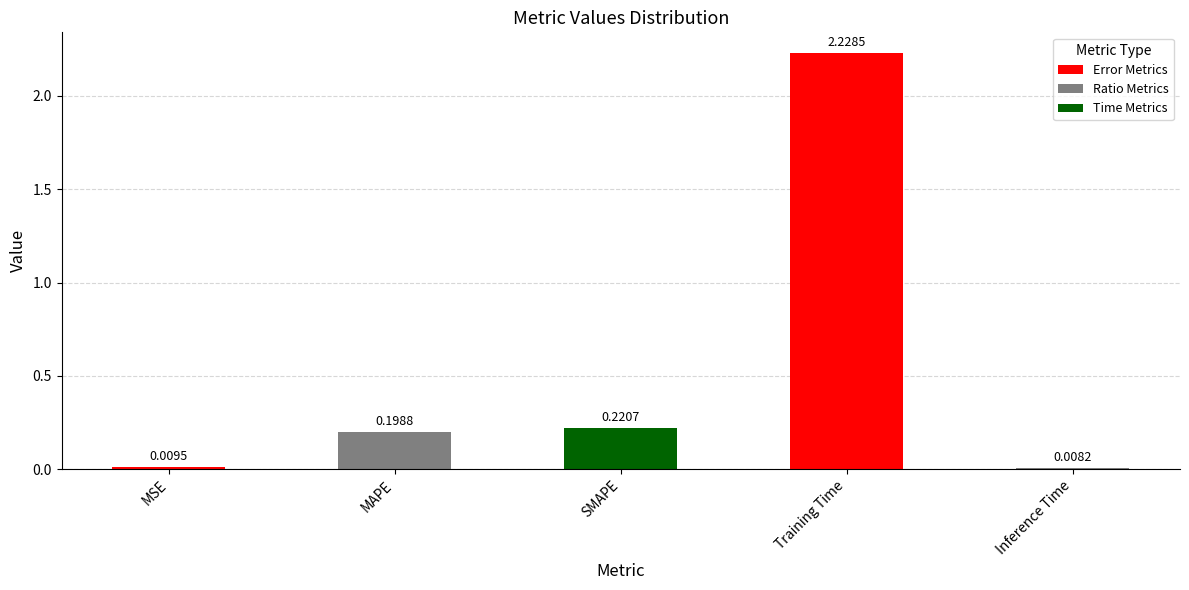

What is the sum of the values at MAPE and Training Time?

2.4